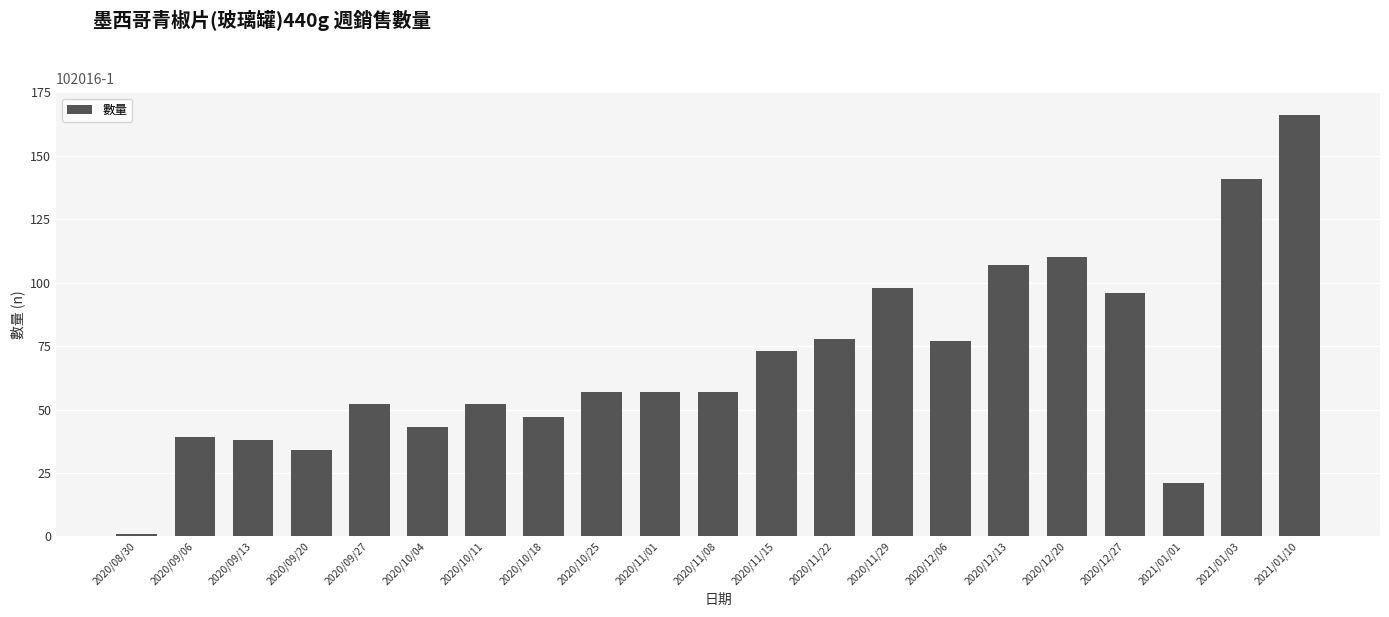

Approximately how many times larger is the value at 2020/11/29 compared to 2020/10/25?

1.7